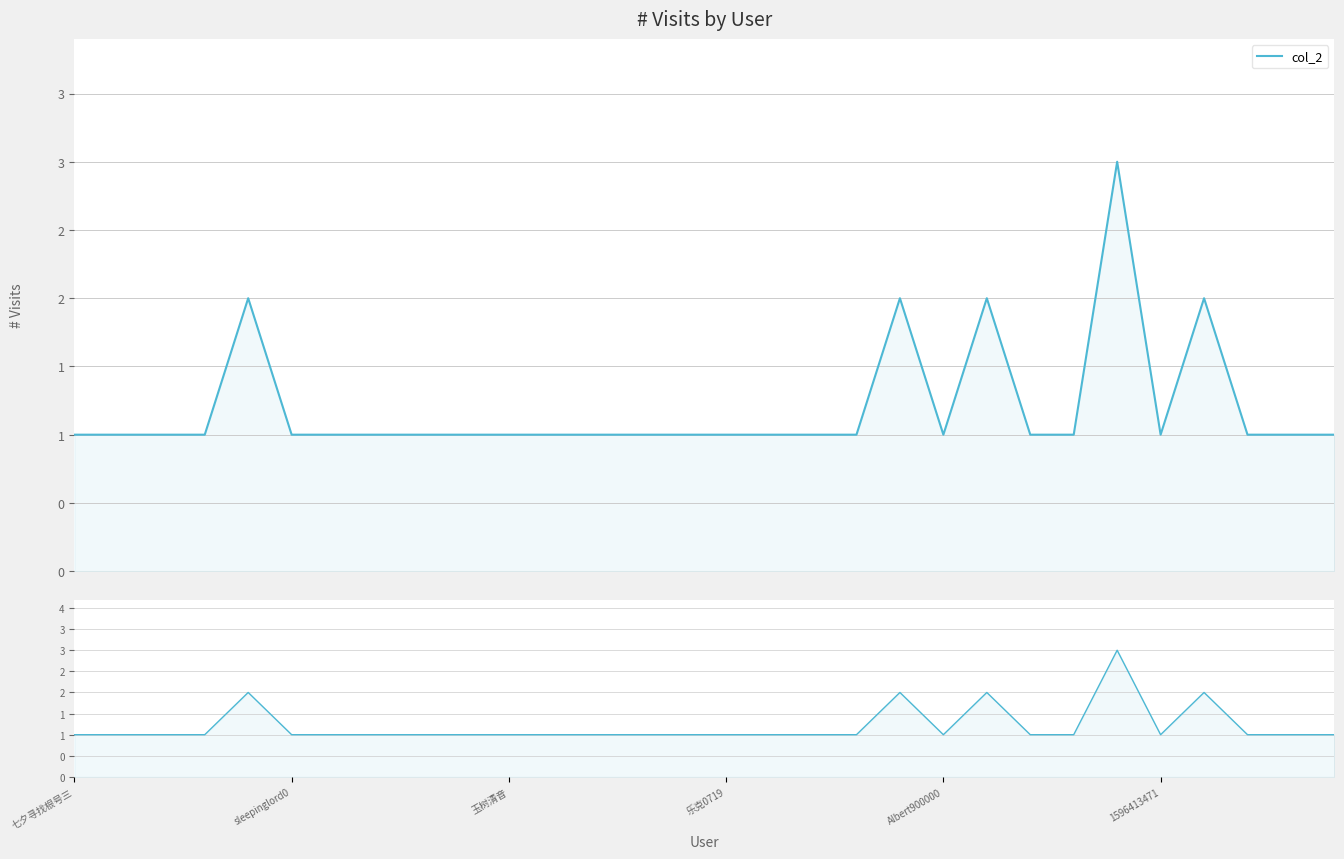

What is the average value?

1